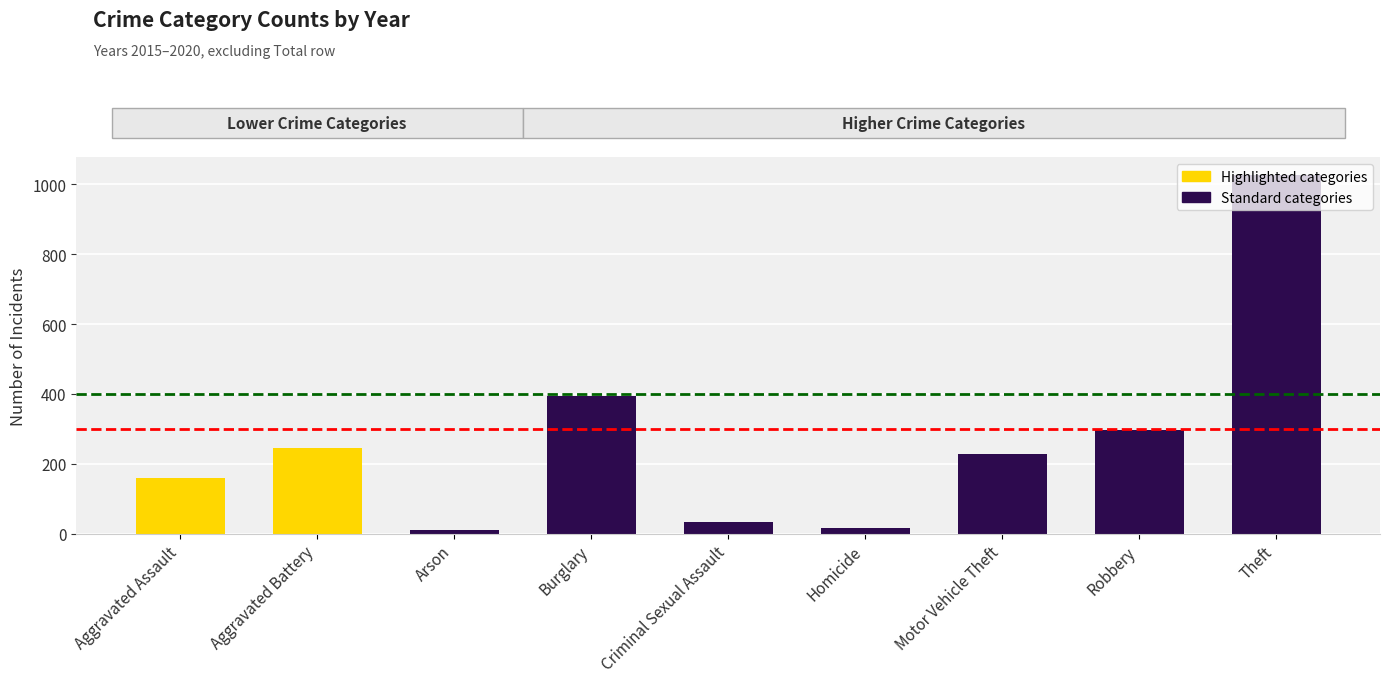

What position from the left is Criminal Sexual Assault?

5